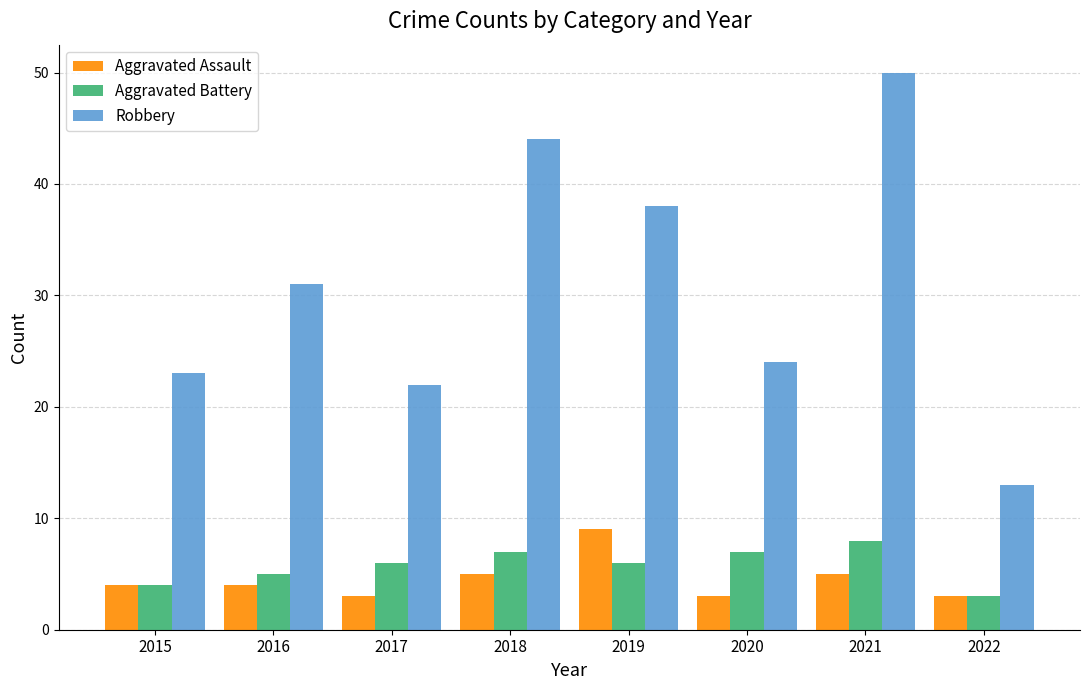

Which series changed the most between 2021 and 2022?

Robbery